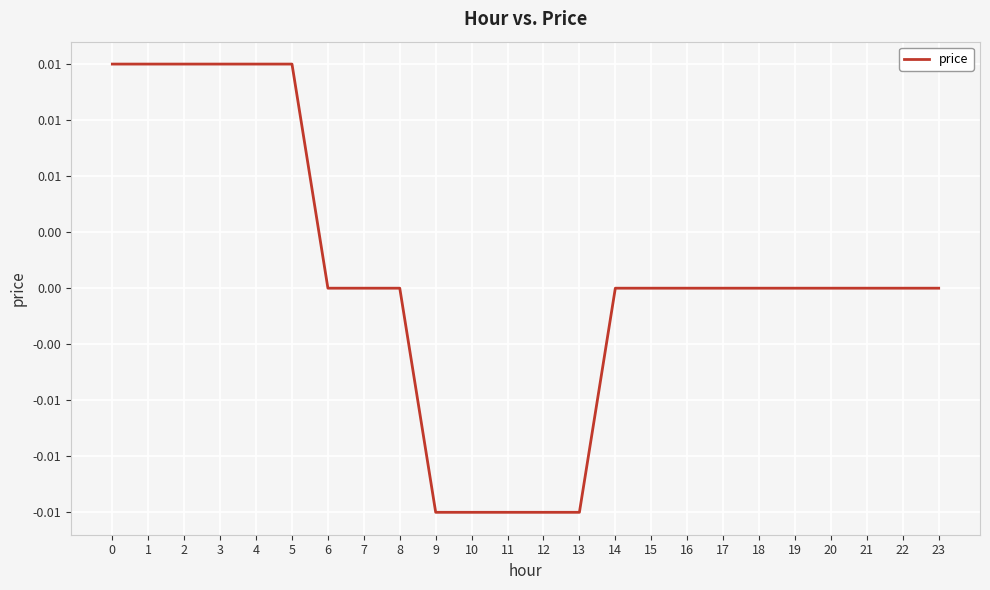

At which label is the value closest to 0?

6